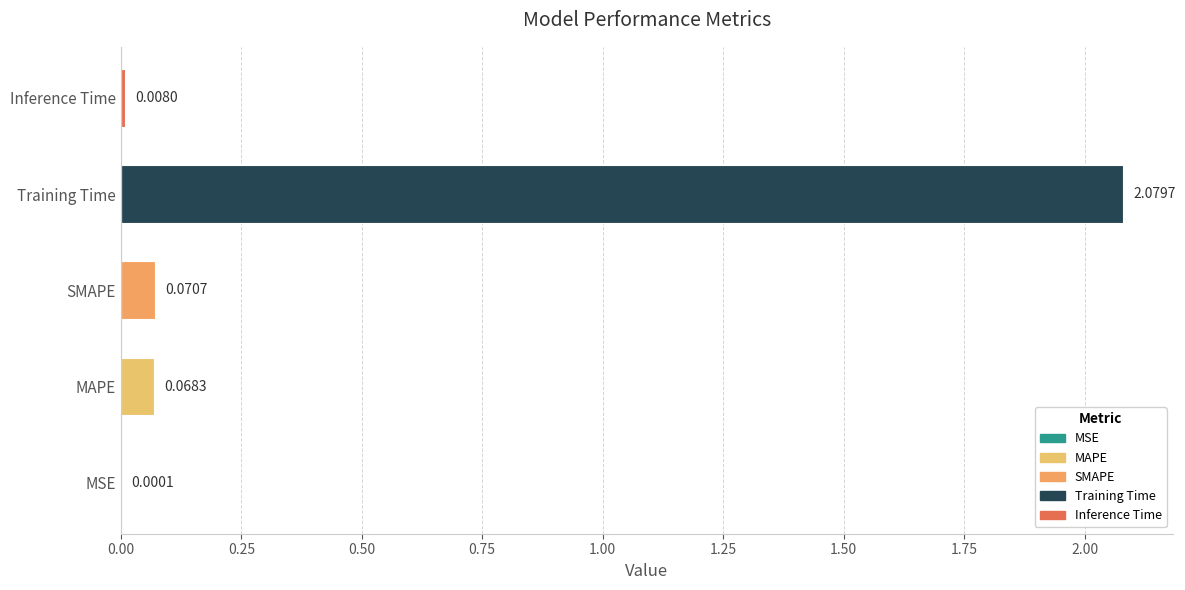

What is the change in value from MSE to MAPE?

+0.1